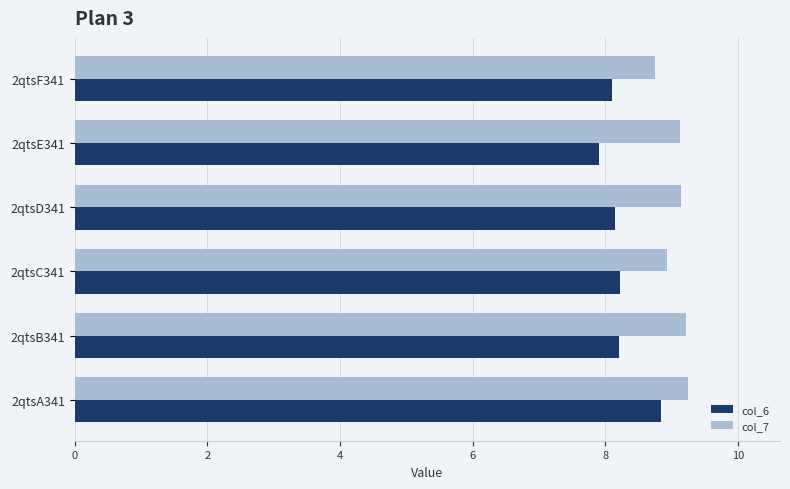

What is the maximum value shown in the chart?

9.2